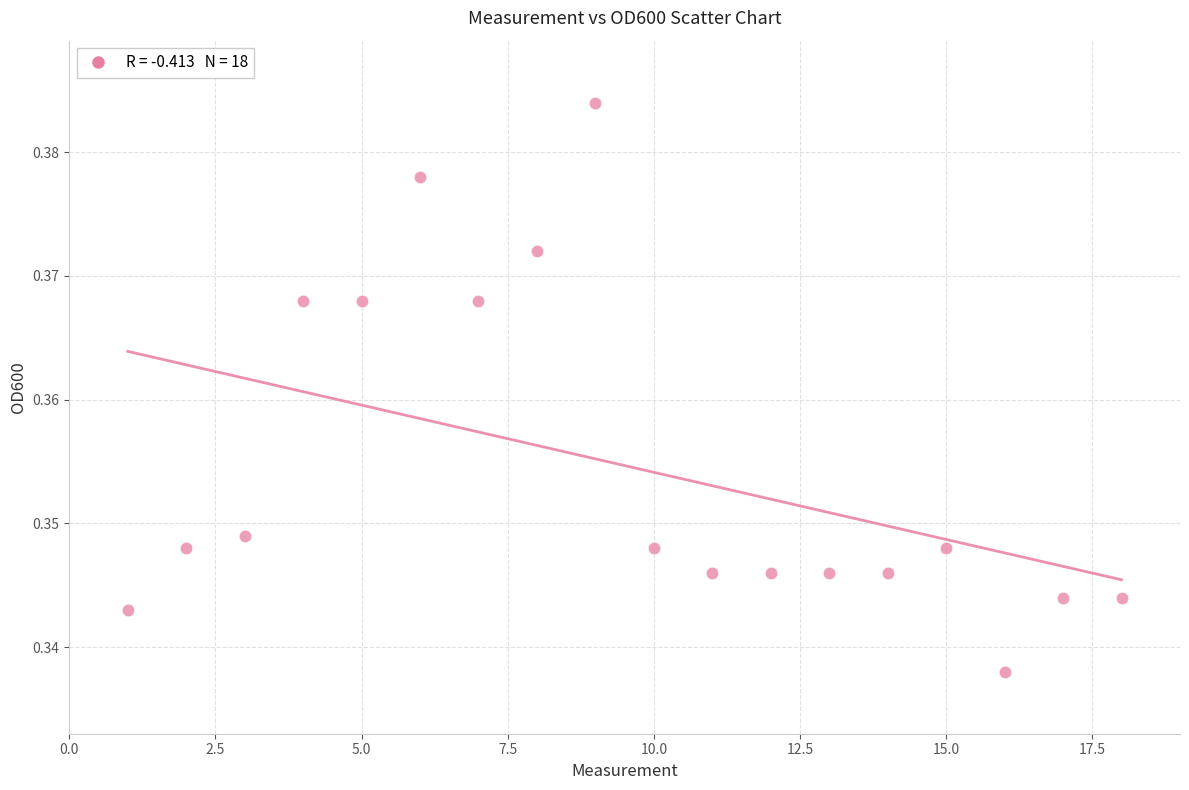

What is the range of X values (max minus min)?

17.0